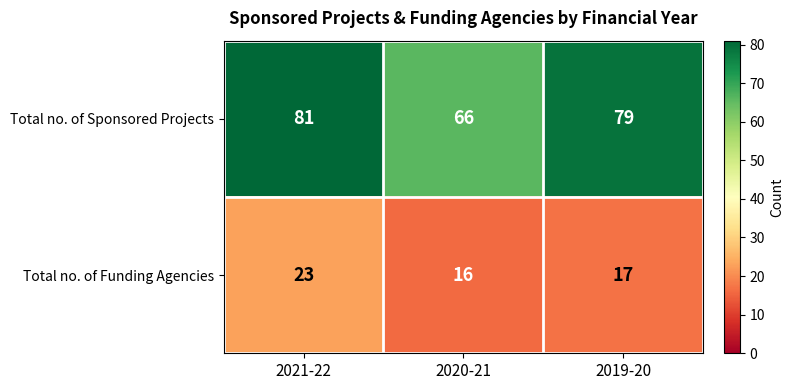

List the series in order of their overall mean, lowest first.

Total no. of Funding Agencies, Total no. of Sponsored Projects